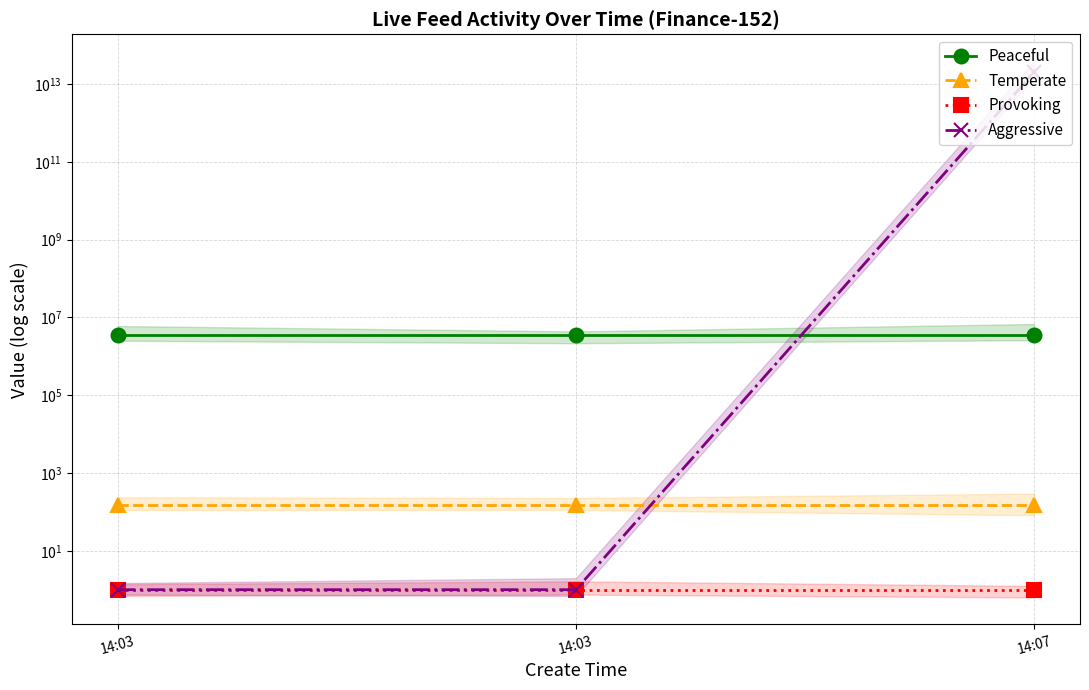

Which category has the highest value across all series?

14:07